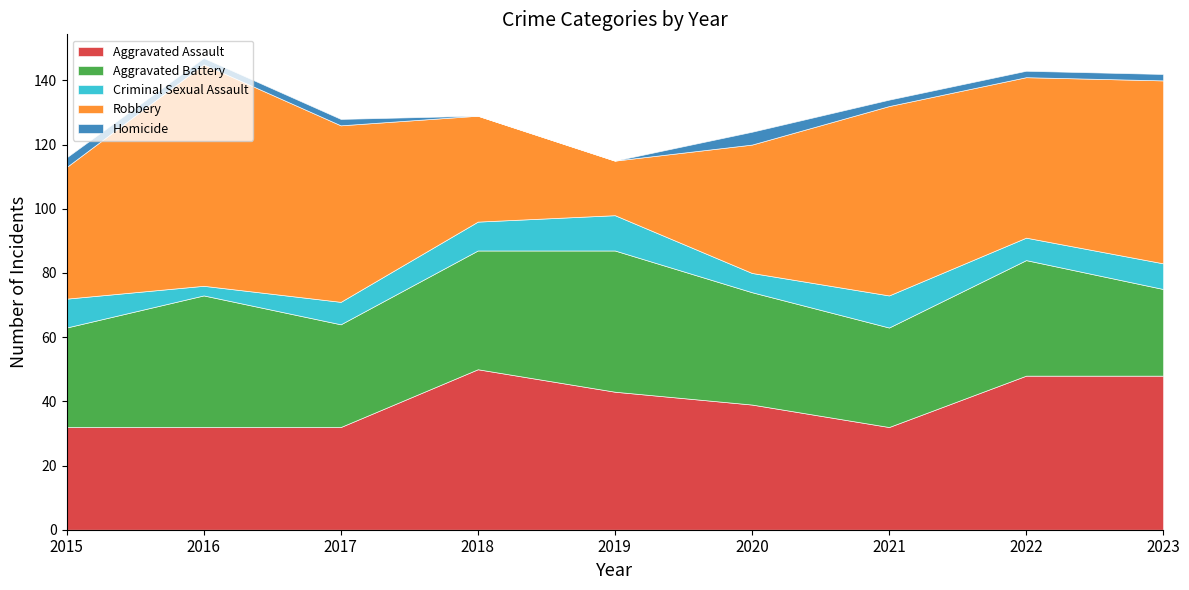

What is the sum of all Criminal Sexual Assault values?

70